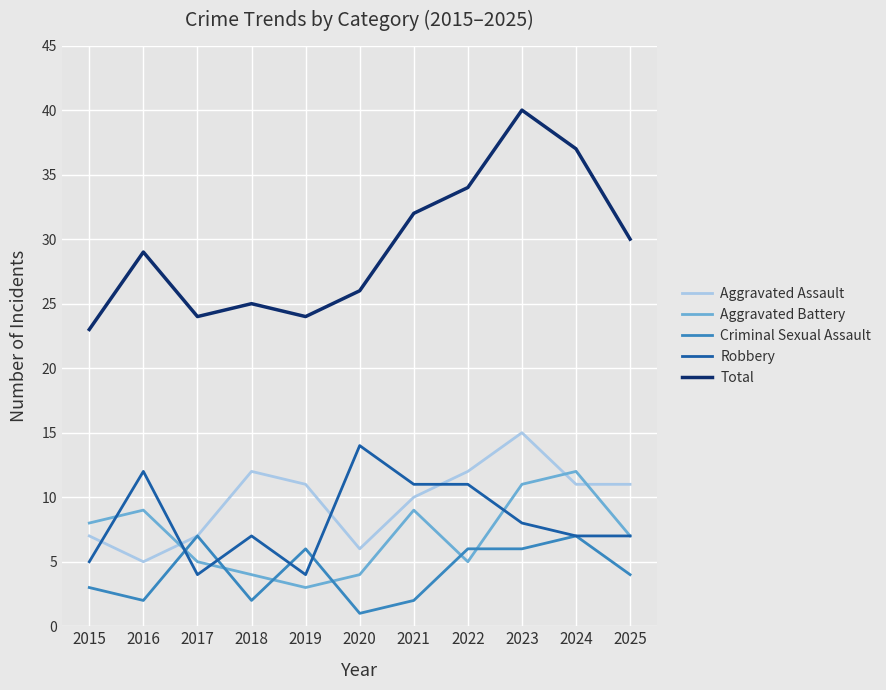

What value does the Aggravated Battery series have at 2025?

7